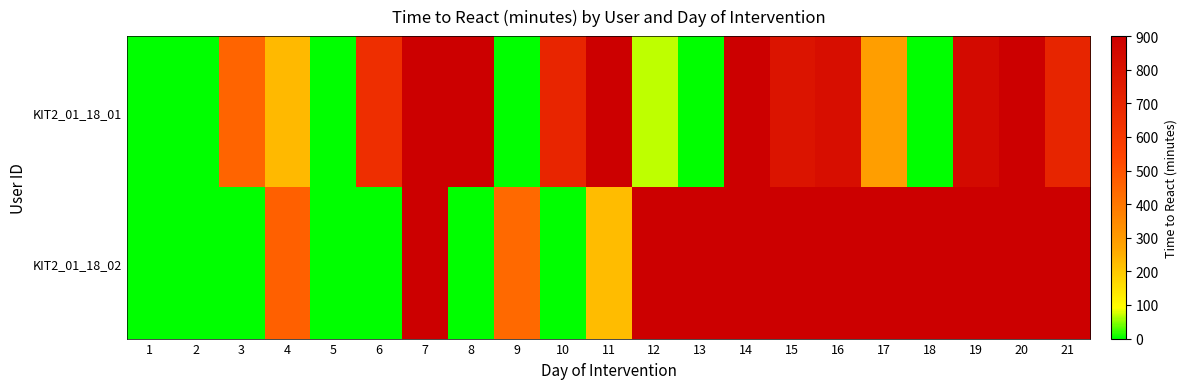

Rank the series by their average value, from highest to lowest.

KIT2_01_18_02, KIT2_01_18_01